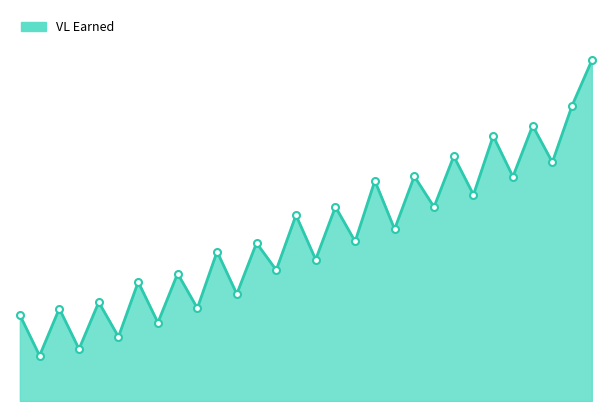

True or false: the data has more than 0 interior local peaks.

True